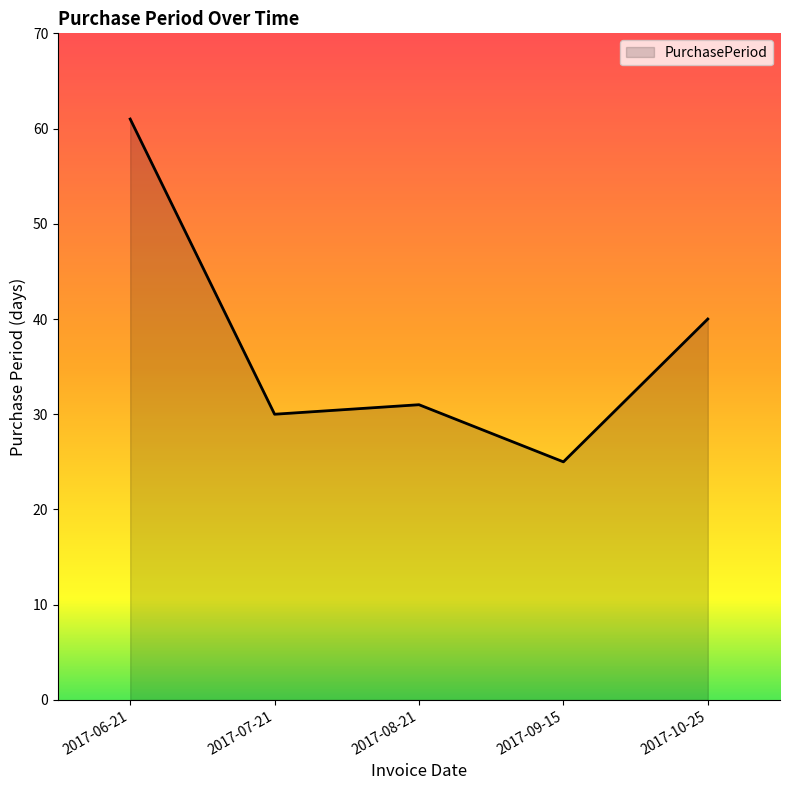

True or false: the data has more than 2 interior local peaks.

False